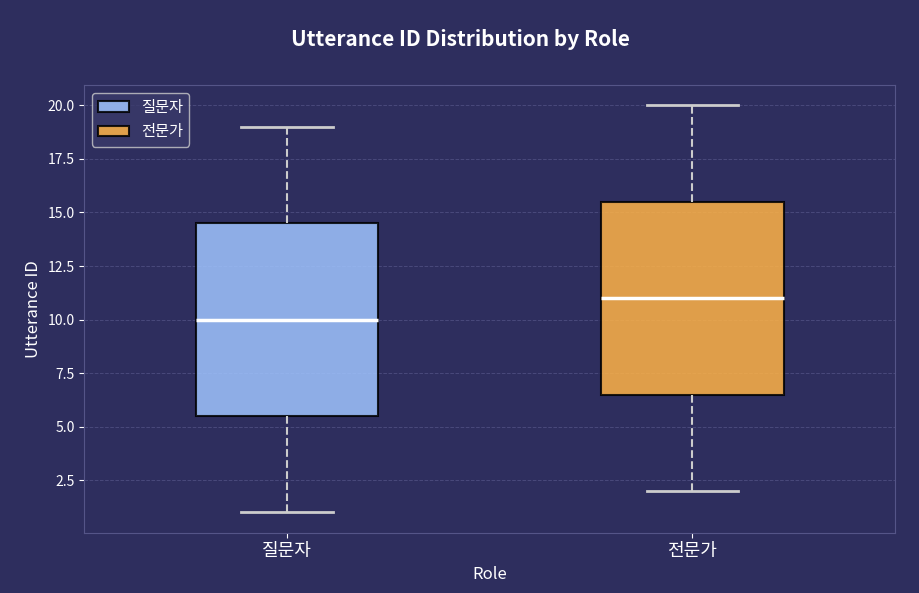

Reading left to right, transcribe this box plot: for each box, give where its median line is, the range the box spans, and where its two whiskers end, as read against the y-axis. The values are not printed on the chart, so give them approximately, as read against the axis.

질문자: median 10.0, box 5.5 to 14.5, whiskers 1.0 to 19.0
전문가: median 11.0, box 6.5 to 15.5, whiskers 2.0 to 20.0